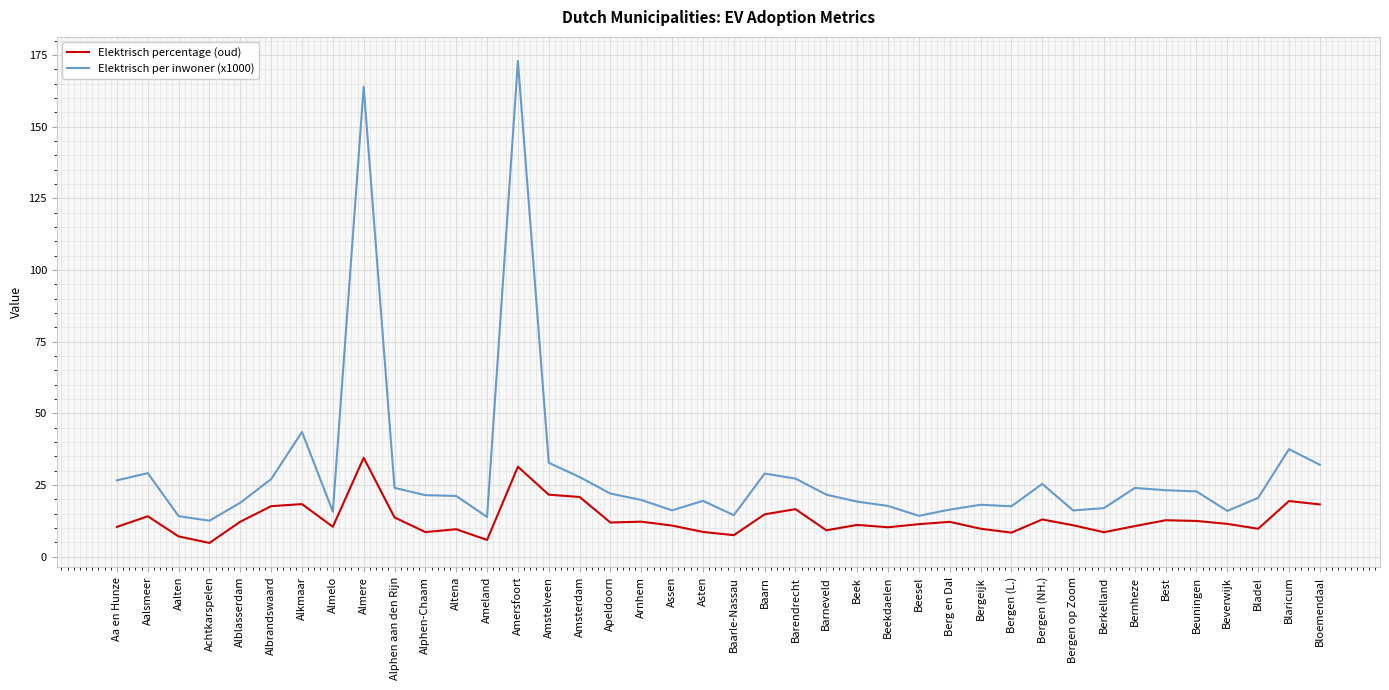

List the series in order of their peak value, lowest first.

Elektrisch percentage (oud), Elektrisch per inwoner (x1000)